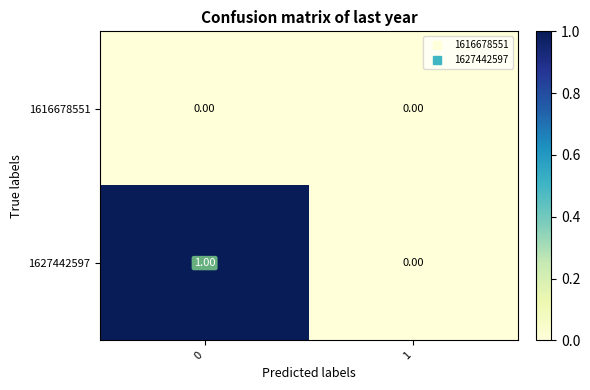

Which series has the largest total across all categories?

1627442597